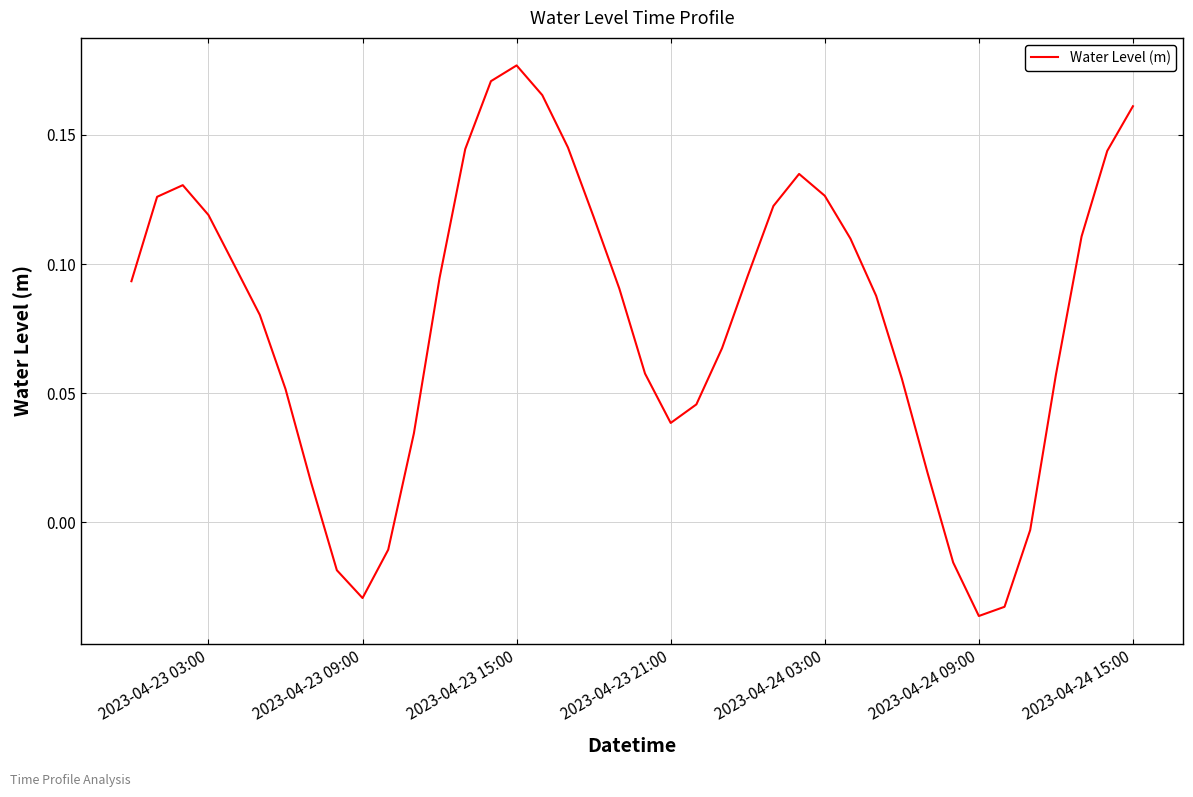

The value at 2023-04-23 03:00 is 0.2. True or false?

False